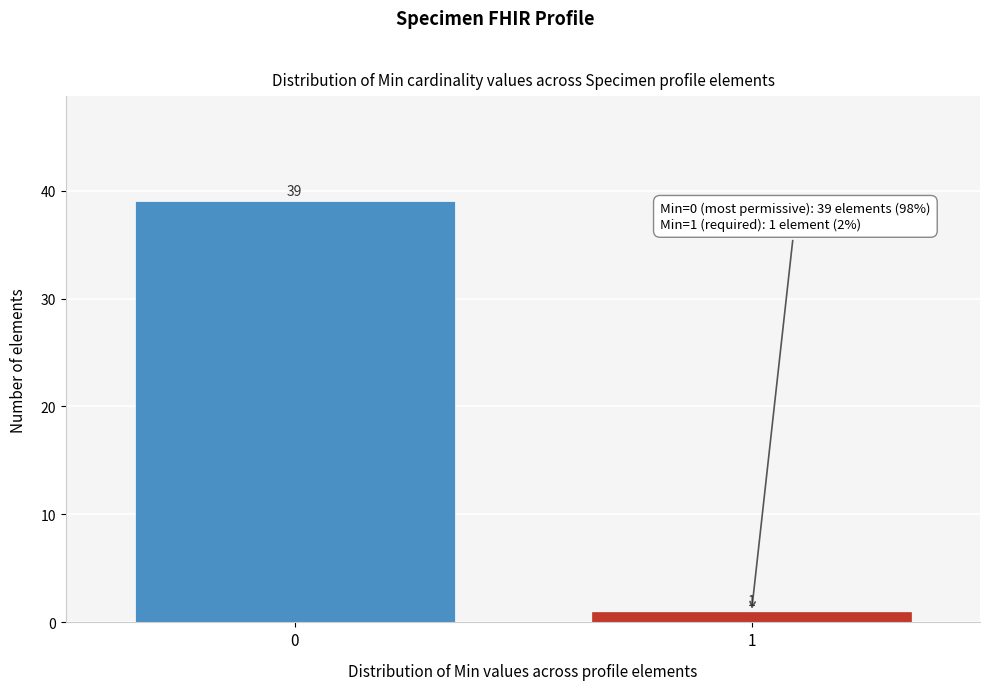

Reading left to right, extract all data points from this chart.

39	1